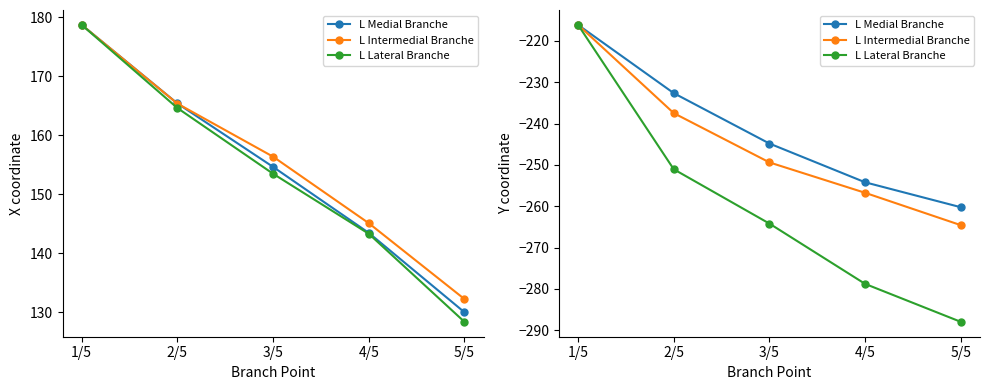

True or false: L Medial Branche has a value of -260.2 at 5/5.

True